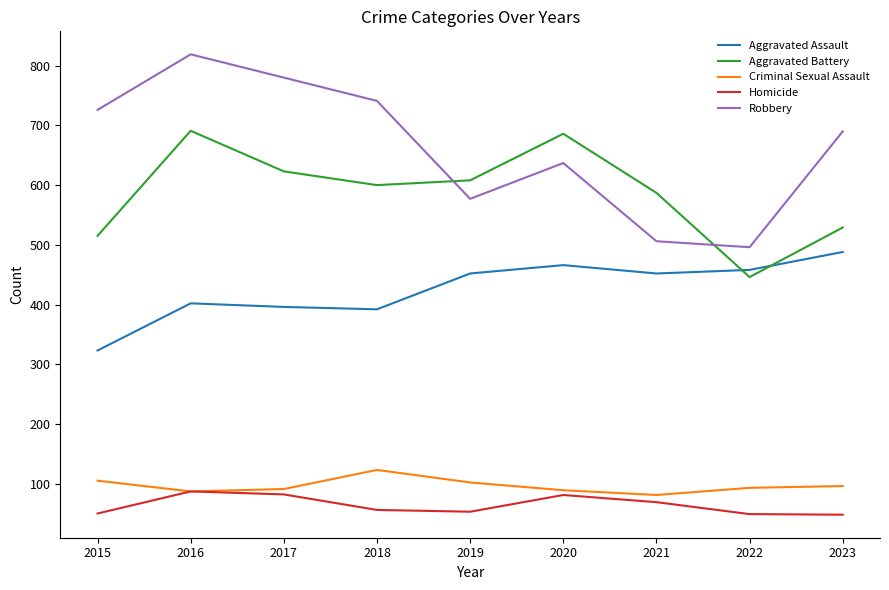

What is the approximate value of Aggravated Battery at 2021?

587